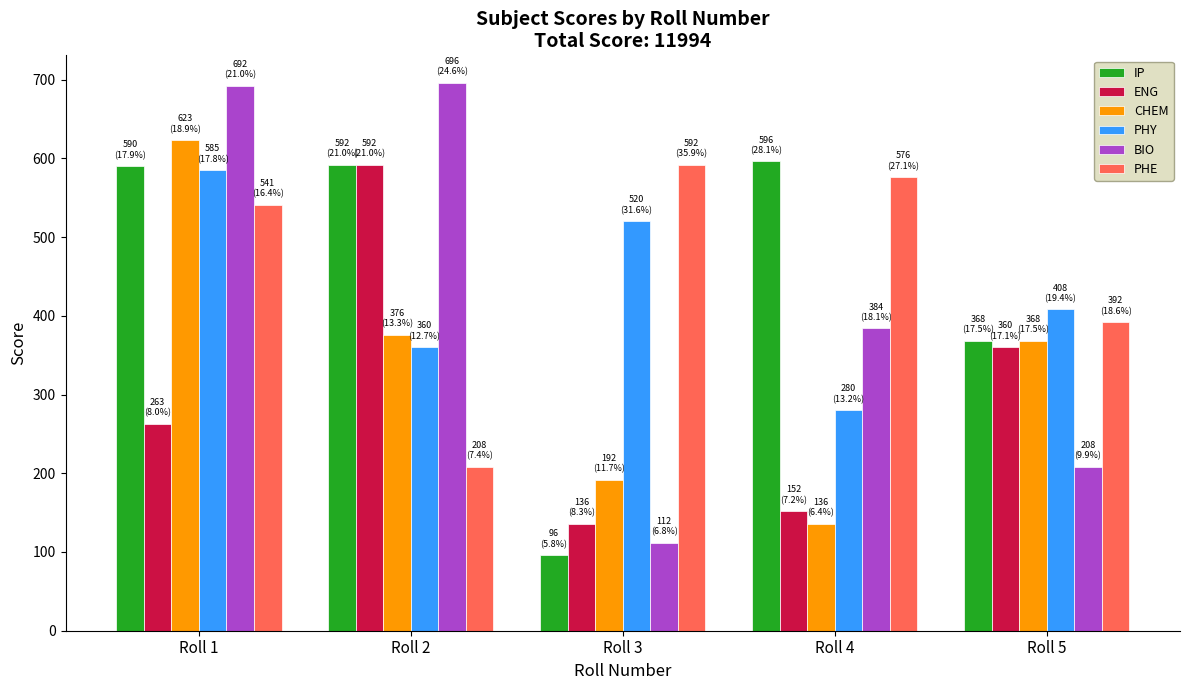

What value does the CHEM series have at Roll 1?

623